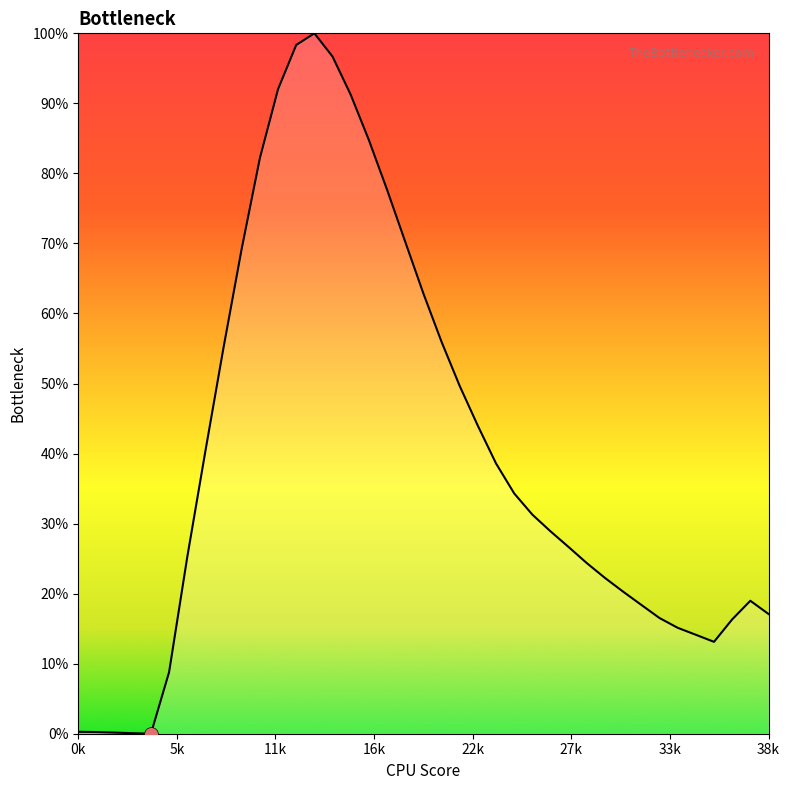

What is the maximum value shown in the chart?

100.0